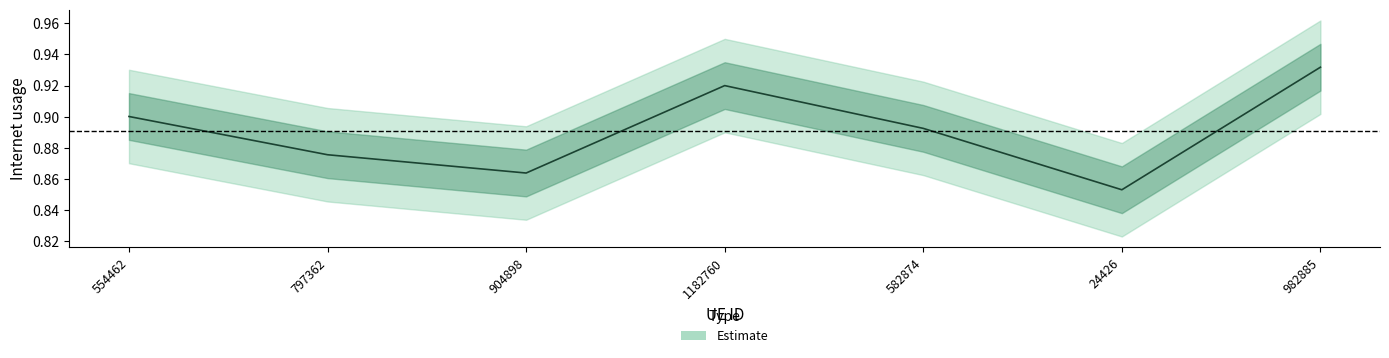

What is the label of the 7th point from the left?

982885